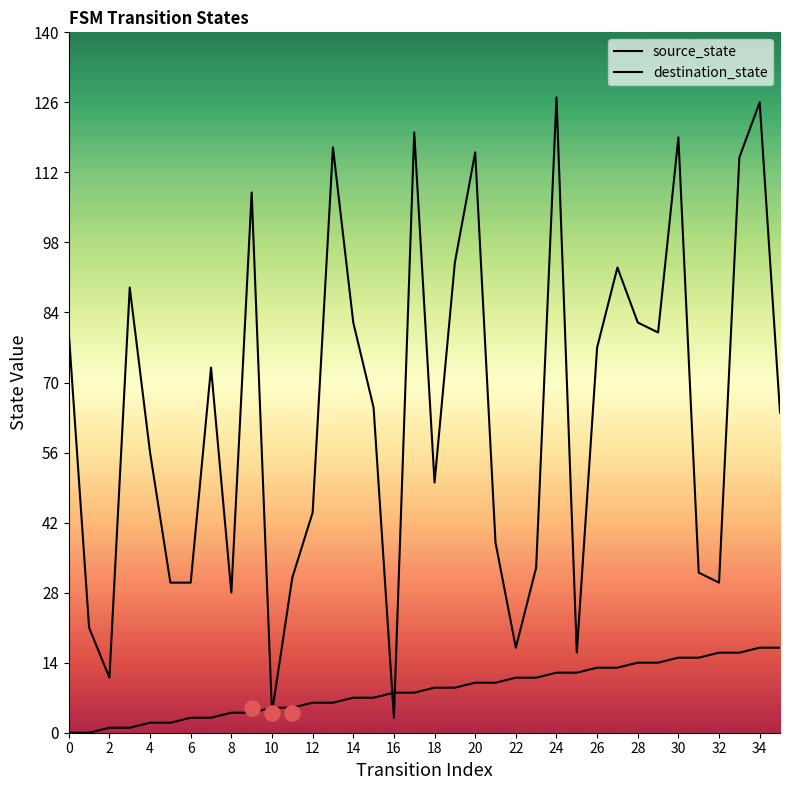

Which series reaches the minimum Y coordinate?

source_state